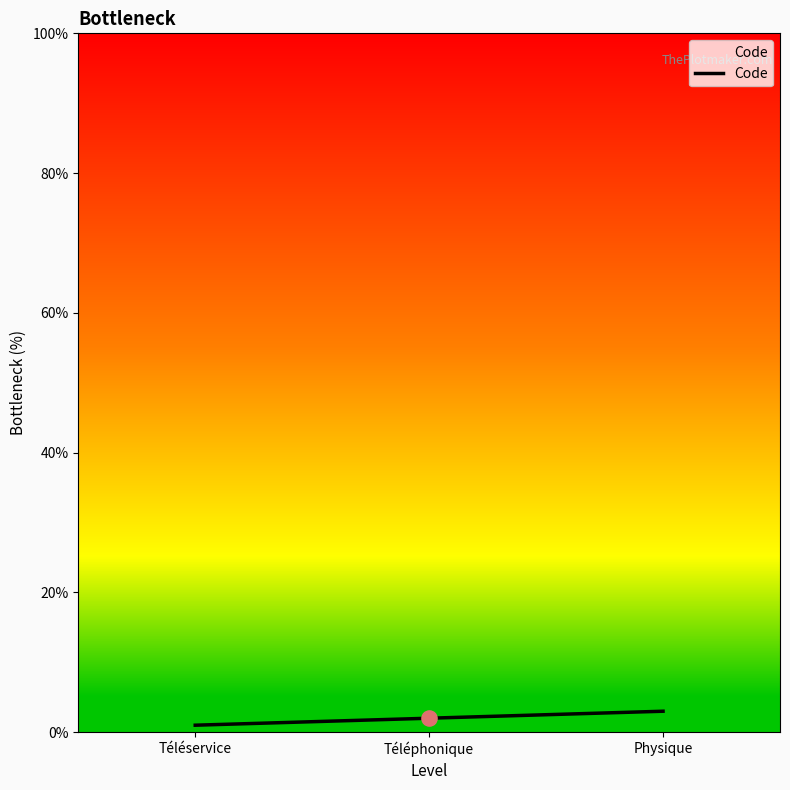

Approximately how many times larger is the value at Téléservice compared to Physique?

0.3